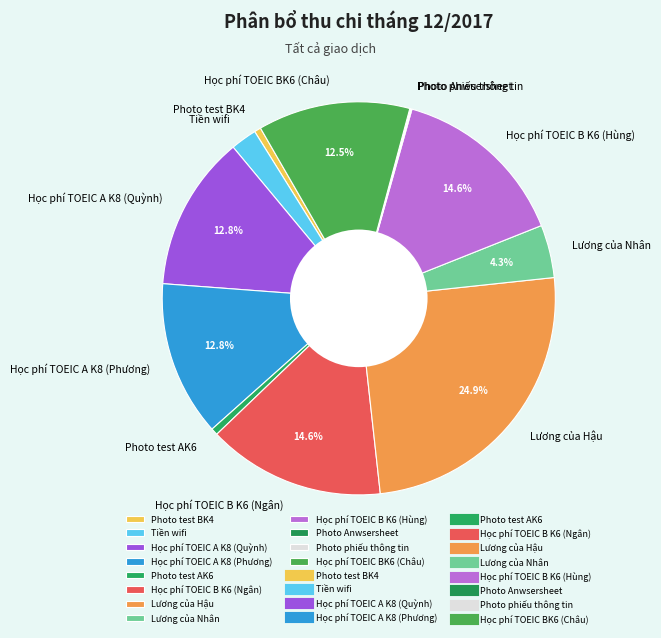

Is the sum of Học phí TOEIC BK6 (Châu) and Học phí TOEIC B K6 (Ngân) greater than half?

No